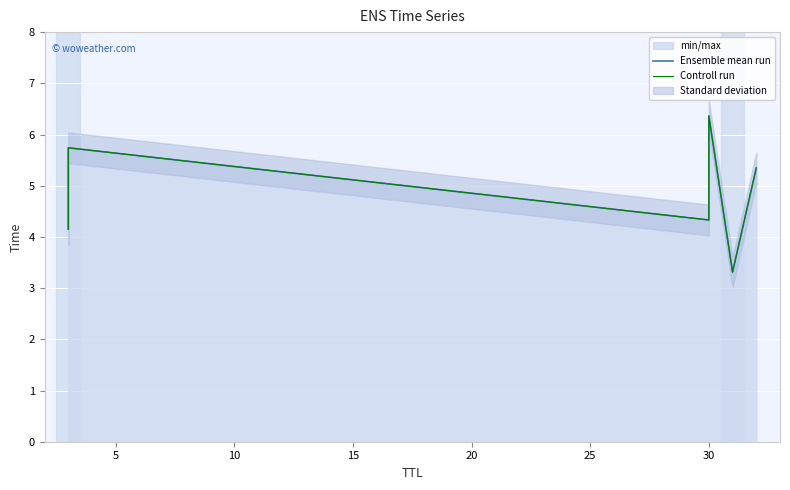

What is the lowest value of the Controll run series?

3.3